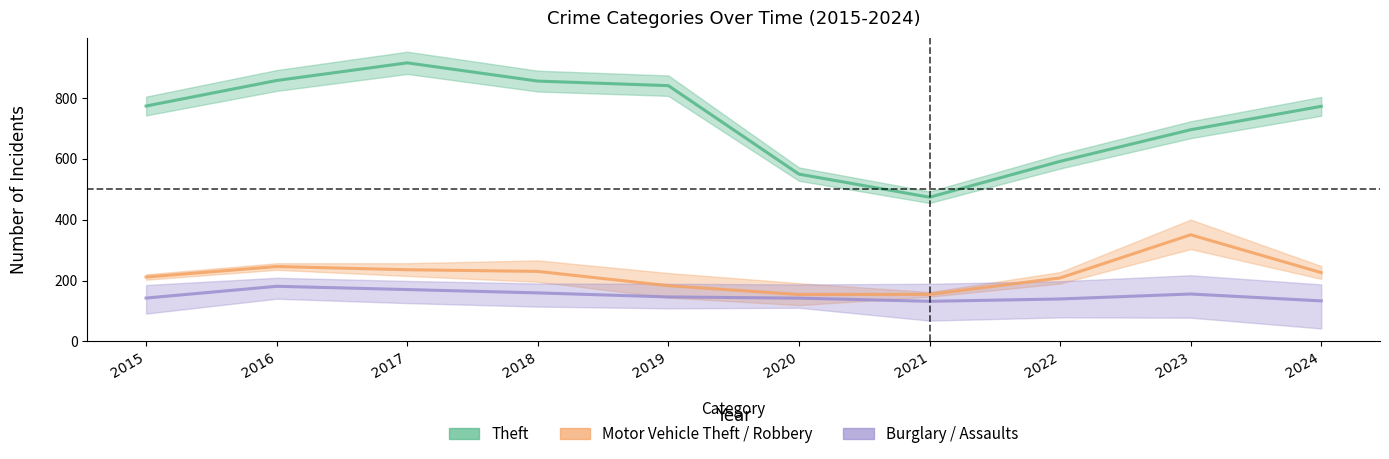

The Burglary / Assaults series shows 106.7 at 2016. True or false?

False